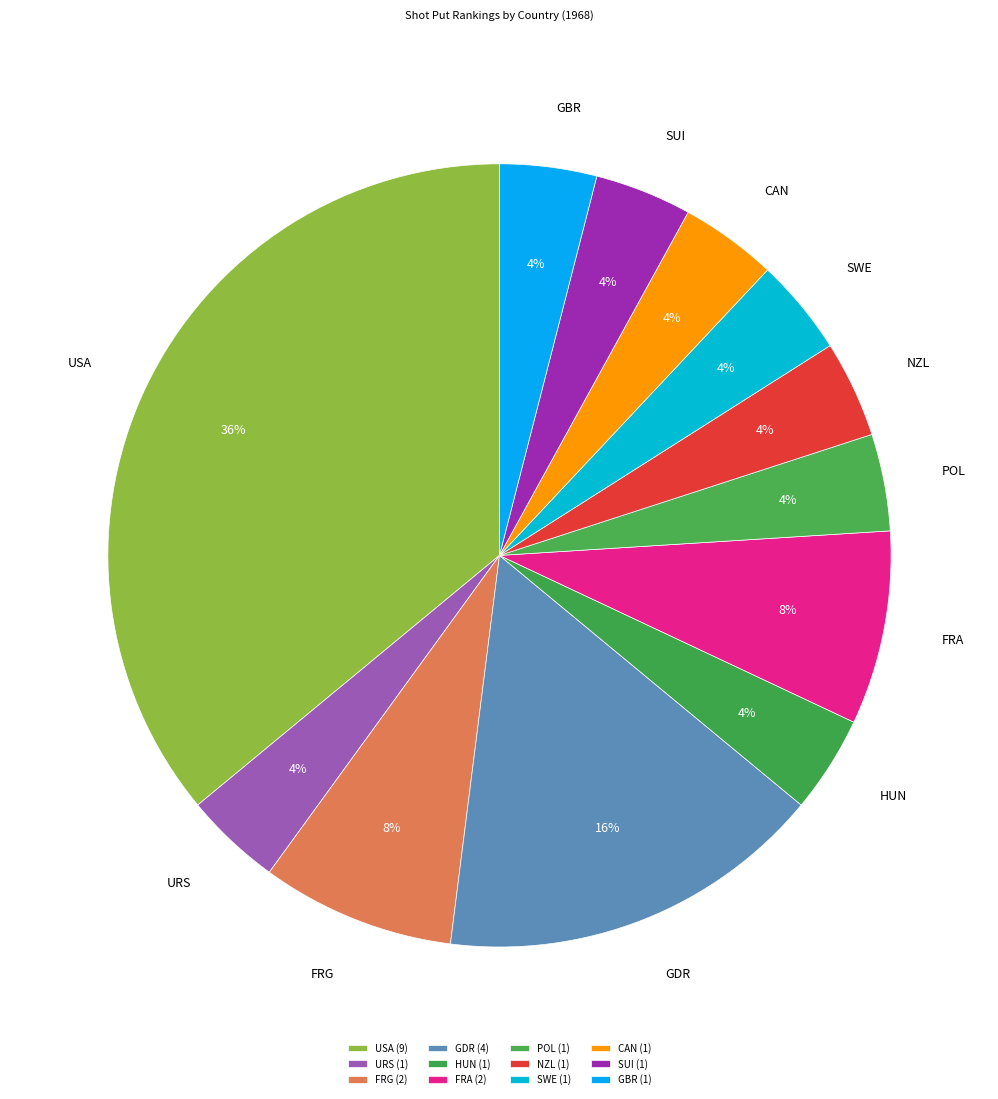

To the nearest percent, what is the difference between the largest and smallest slice percentages?

32%